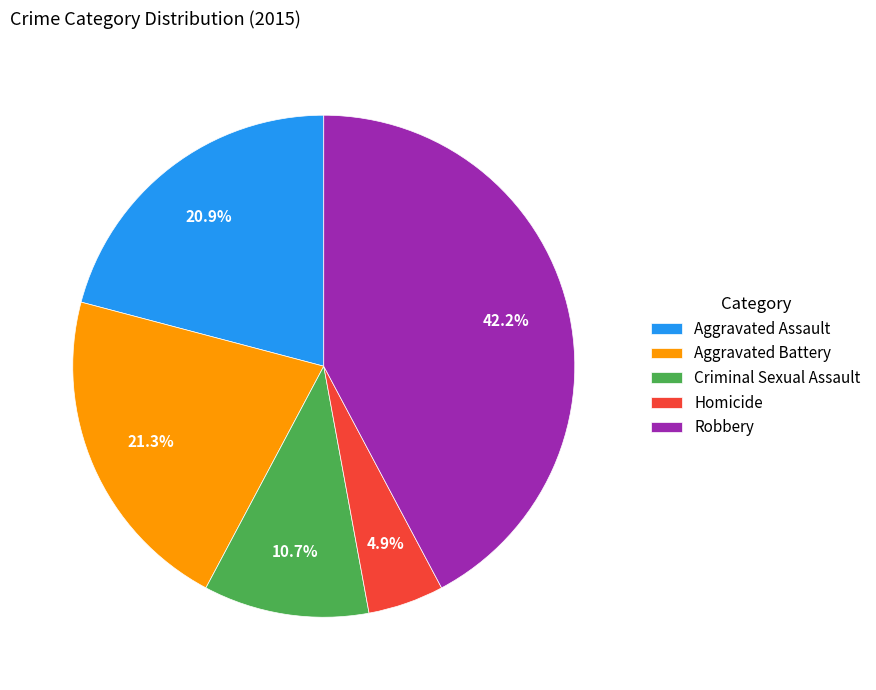

Is there a majority slice in this chart?

No